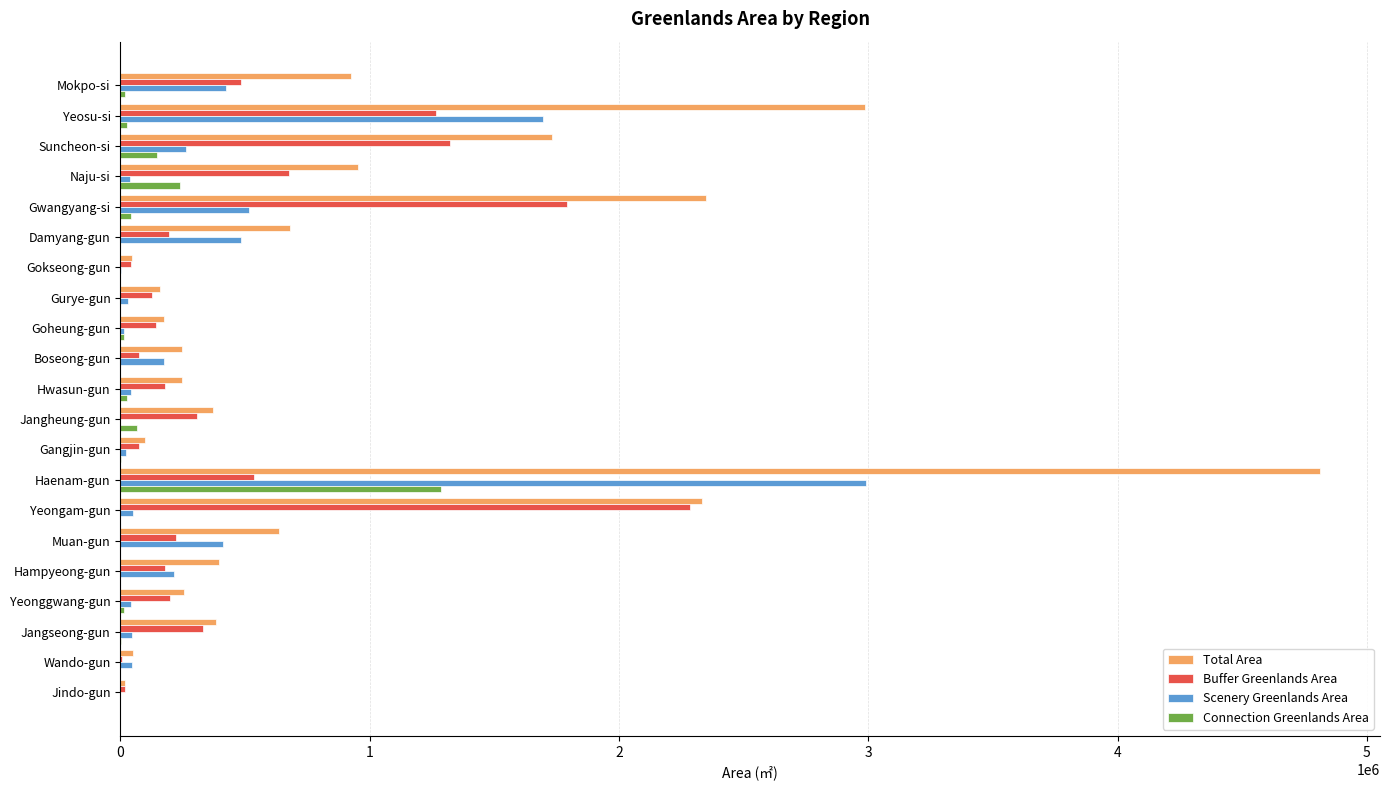

What is the greatest value displayed?

4812110